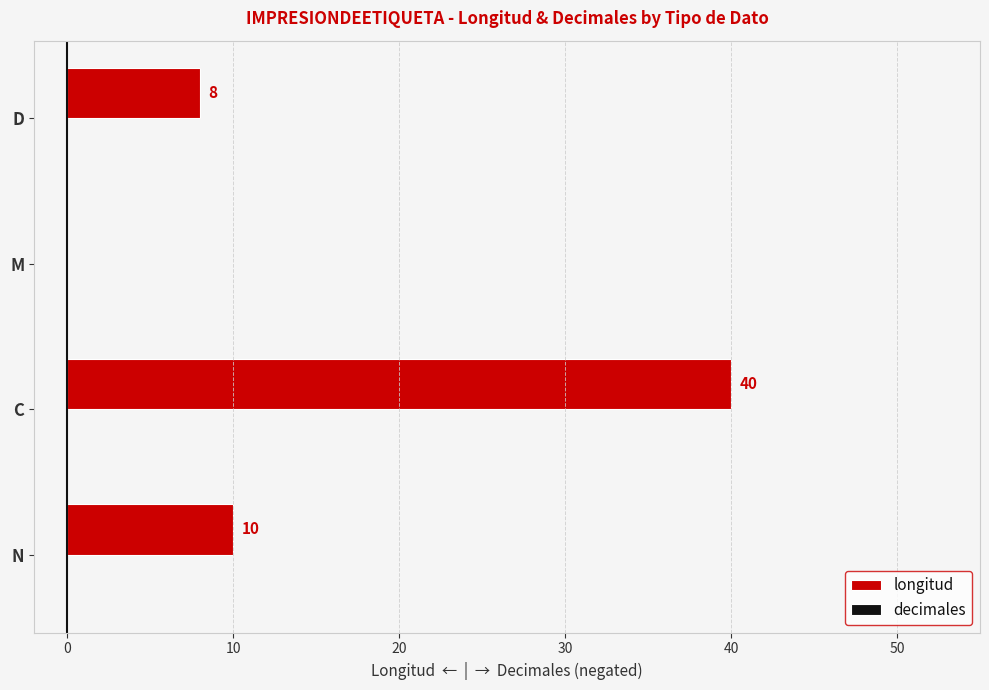

The value at D is 8. True or false?

True